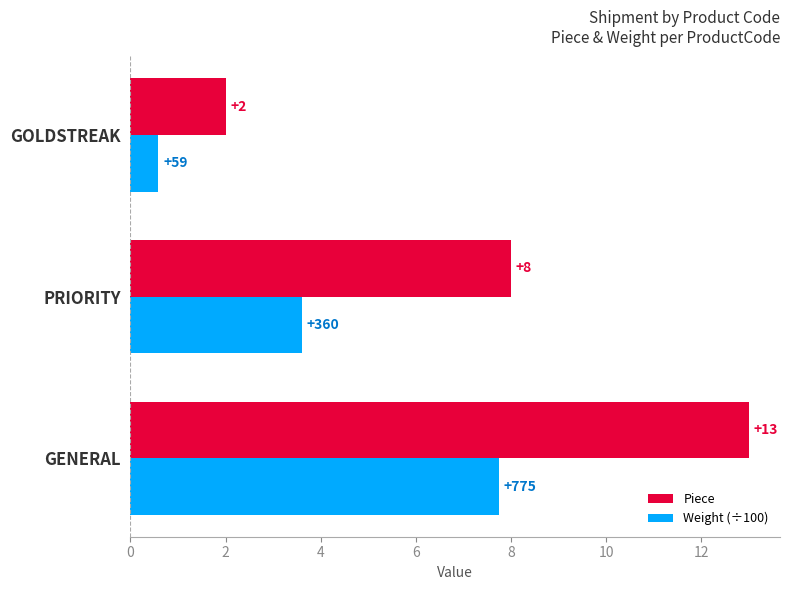

Which series has the widest spread of values?

Piece